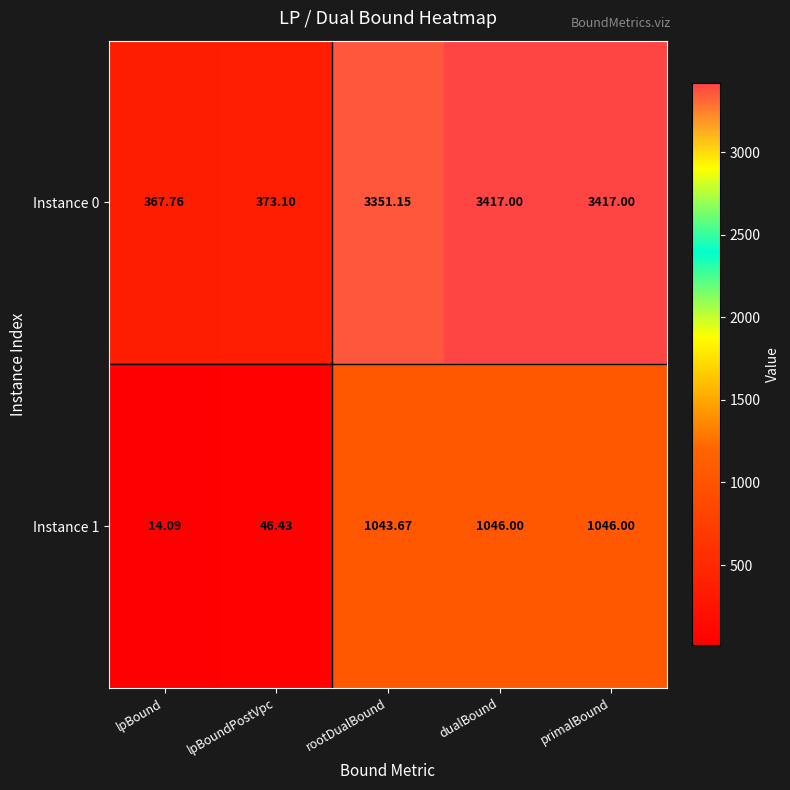

Rank the series by their average value, from highest to lowest.

Instance 0, Instance 1